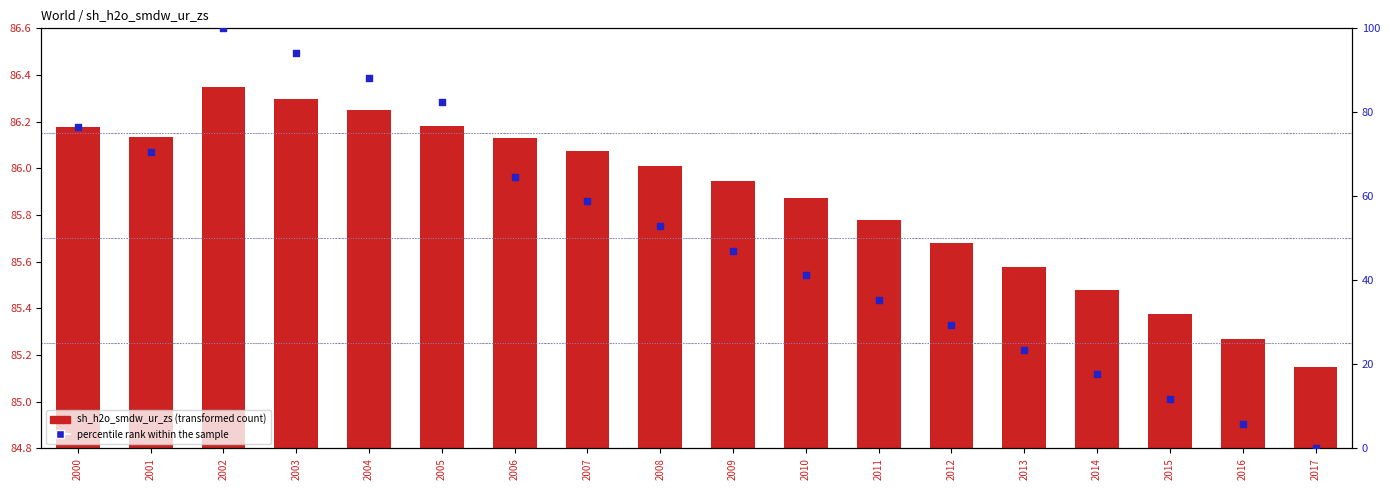

Which series contains the lowest Y value?

percentile rank within the sample